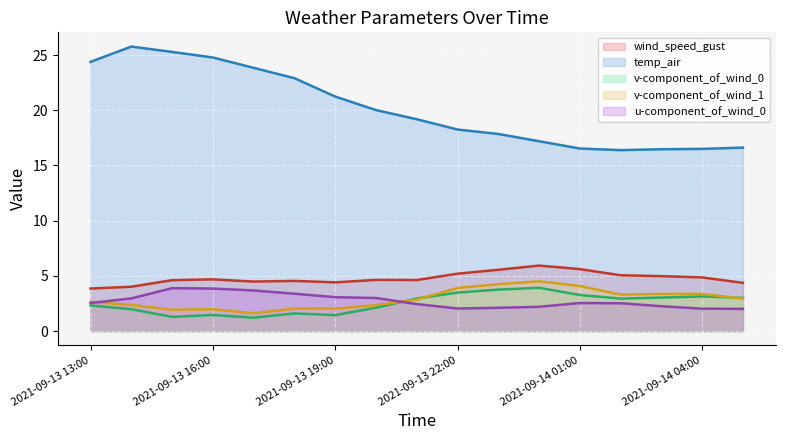

What is the total value across all series at 2021-09-14 00:00?

33.8